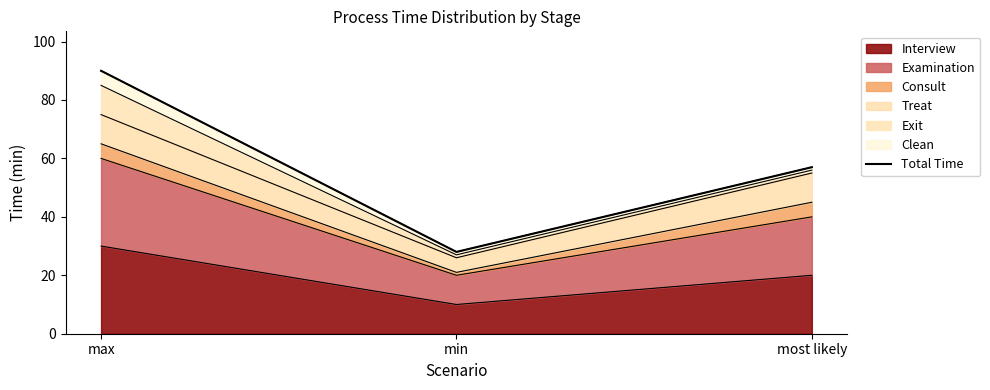

What is the value of the 2nd point from the left?

28